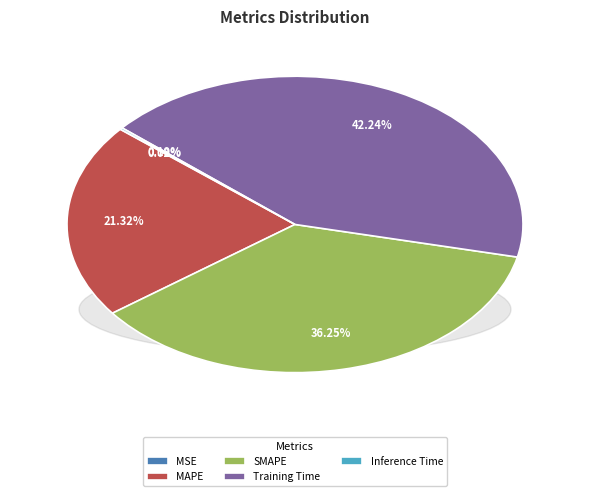

What is the ratio of the value at MAPE to the value at Training Time?

0.5